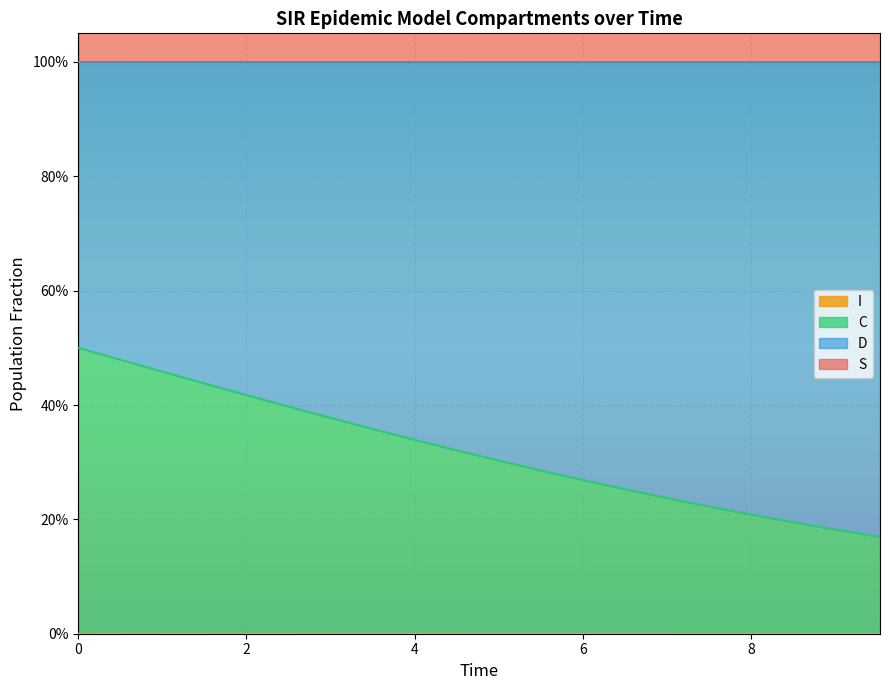

Reading left to right, extract all data points from this chart.

S: 0.0	0.0	0.0	0.0	0.0	0.0	0.0	0.0	0.0	0.0	0.0	0.0	0.0	0.0	0.0	0.0	0.0	0.0	0.0	0.0
I: 1.0	1.0	1.0	1.0	1.0	1.0	1.0	1.0	1.0	1.0	1.0	1.0	1.0	1.0	1.0	1.0	1.0	1.0	1.0	1.0
C: 0.5	0.5	0.5	0.4	0.4	0.4	0.4	0.4	0.3	0.3	0.3	0.3	0.3	0.3	0.2	0.2	0.2	0.2	0.2	0.2